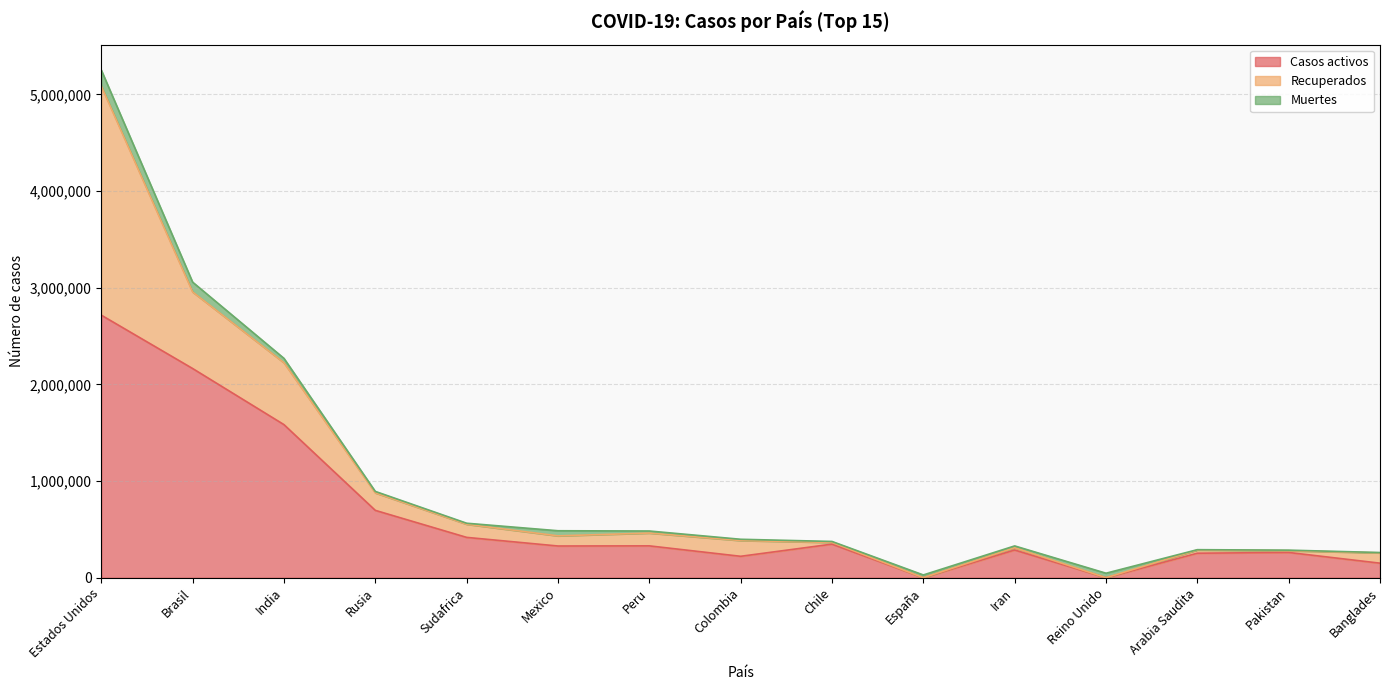

The Casos activos series shows 221485 at Colombia. True or false?

True